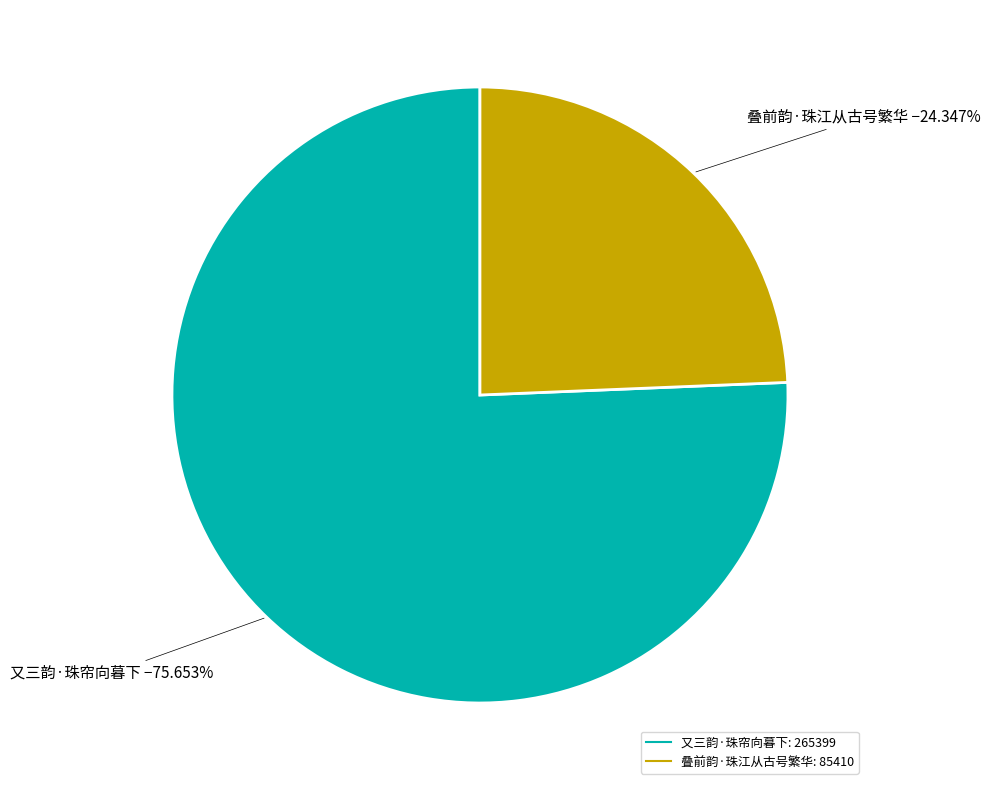

True or false: 叠前韵·珠江从古号繁华 accounts for 24% of the total.

True